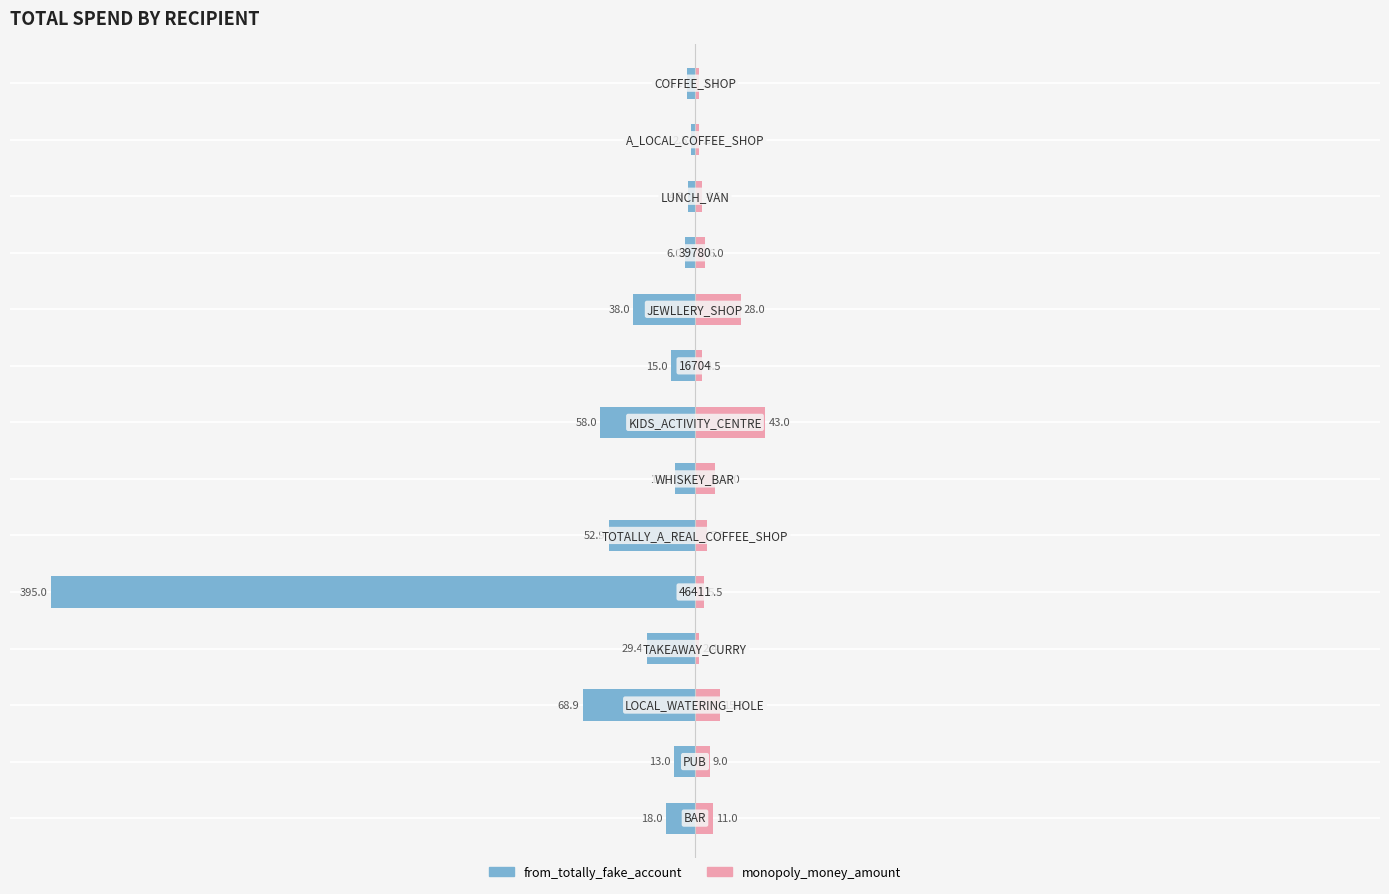

What are all the series names shown in the legend?

from_totally_fake_account, monopoly_money_amount